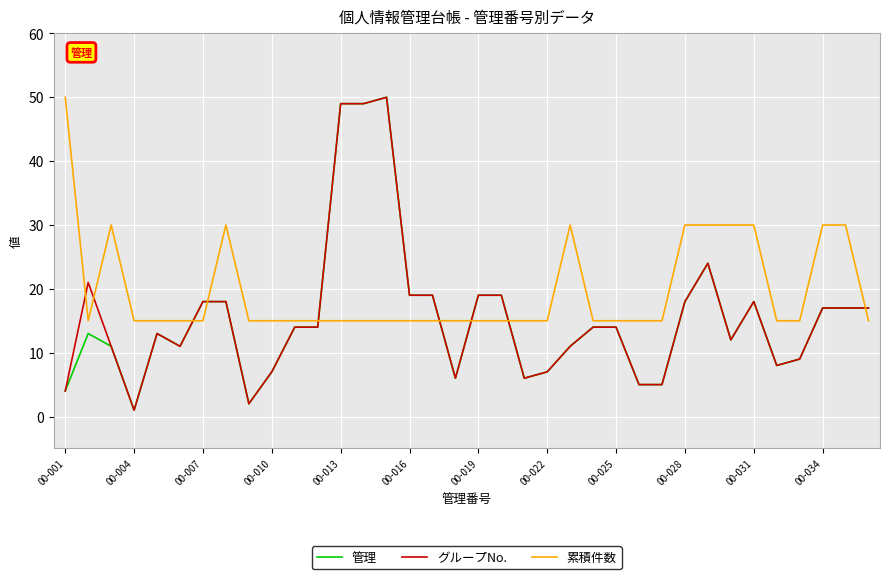

What is the greatest value displayed?

50